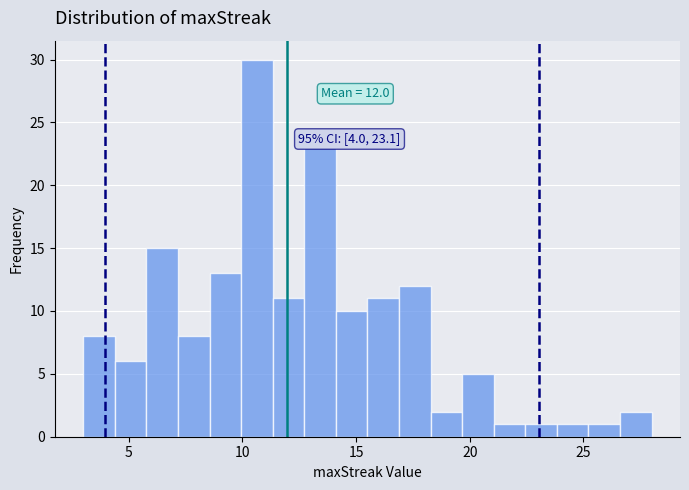

Read against the x-axis, roughly where is the centre of the tallest bar?

10.5